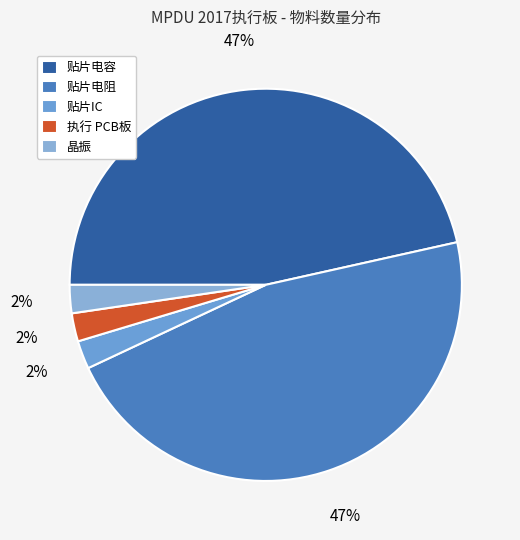

Rank the categories by value from highest to lowest.

贴片电容, 贴片电阻, 贴片IC, 执行 PCB板, 晶振